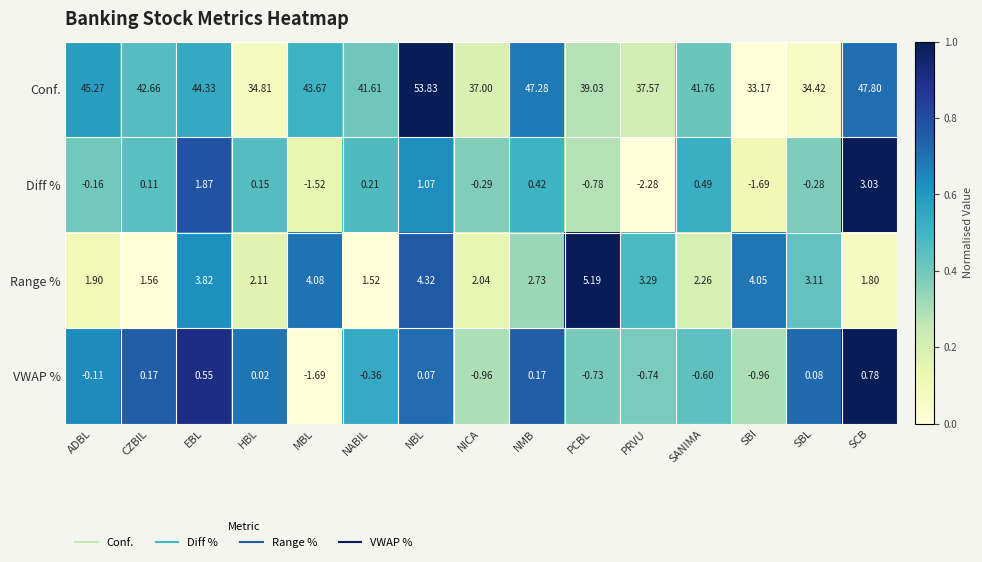

At which category does the chart reach its minimum across all series?

PRVU